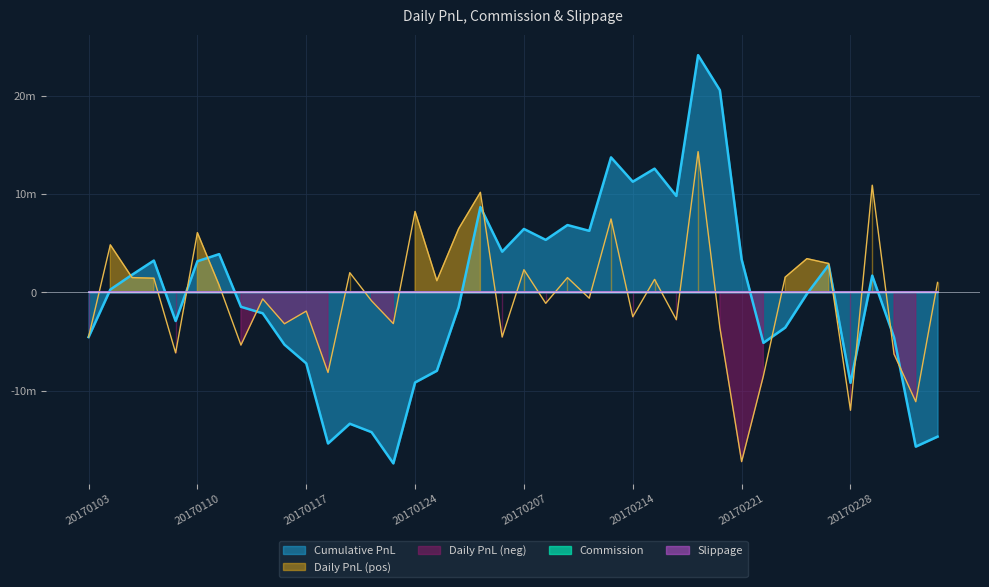

How many lines are shown in the chart?

3